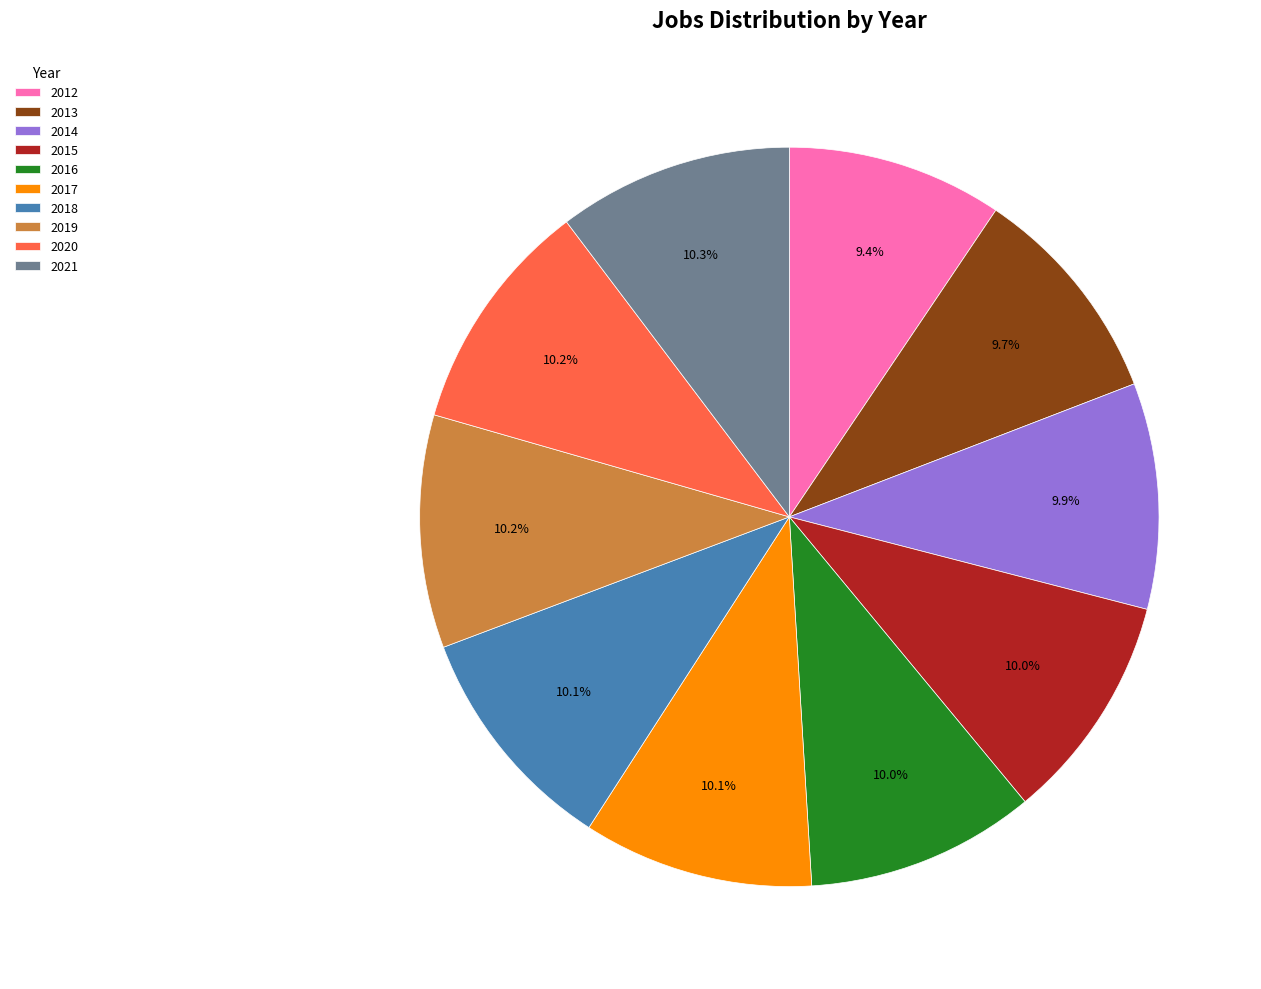

What is the ratio of the value at 2012 to the value at 2019?

0.9